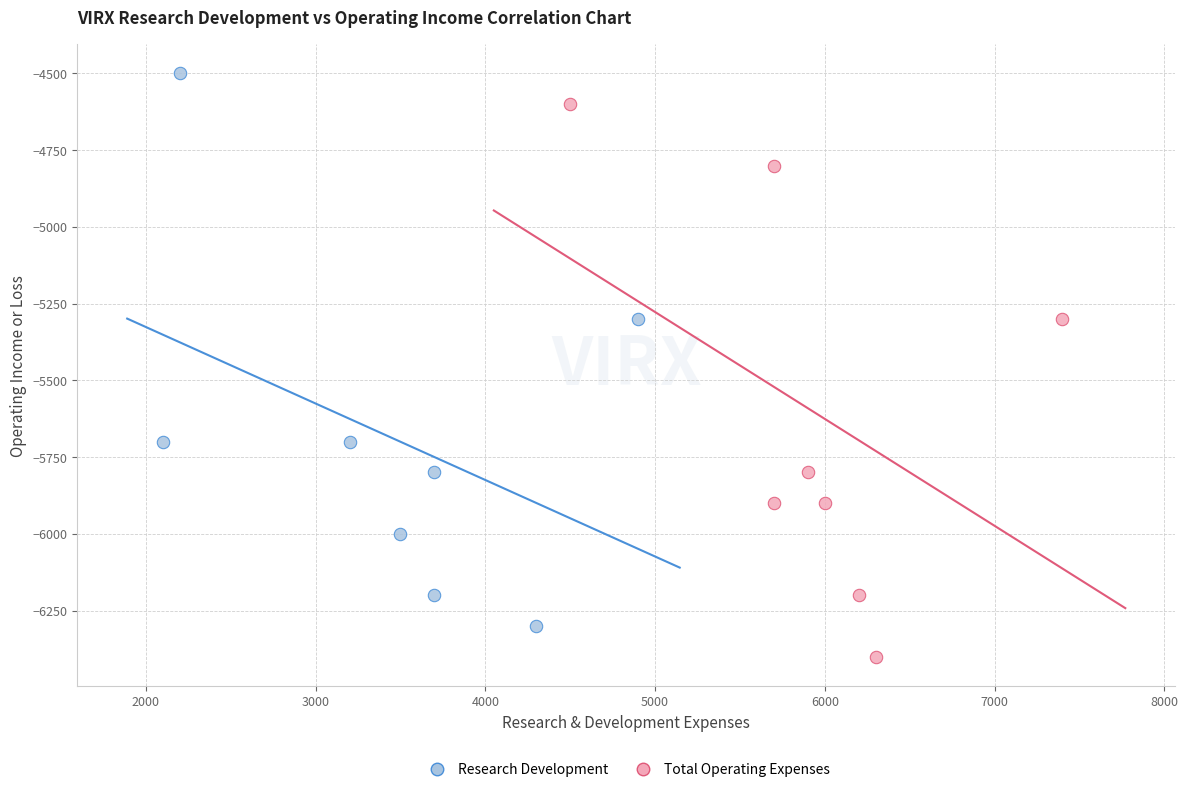

Which series reaches the maximum Y coordinate?

Research Development